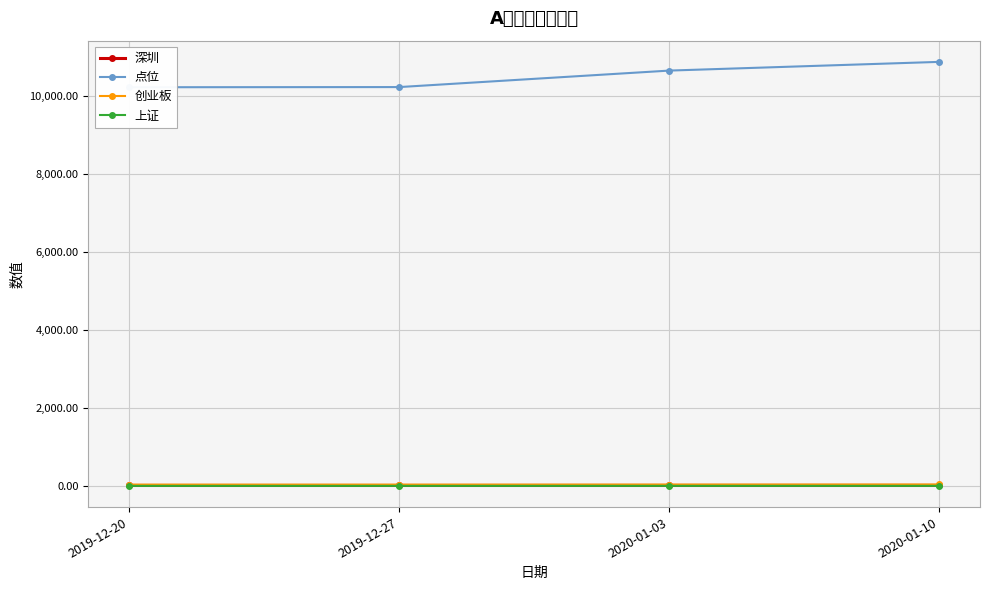

What is the value of the 创业板 point at the 2nd from the left?

46.5